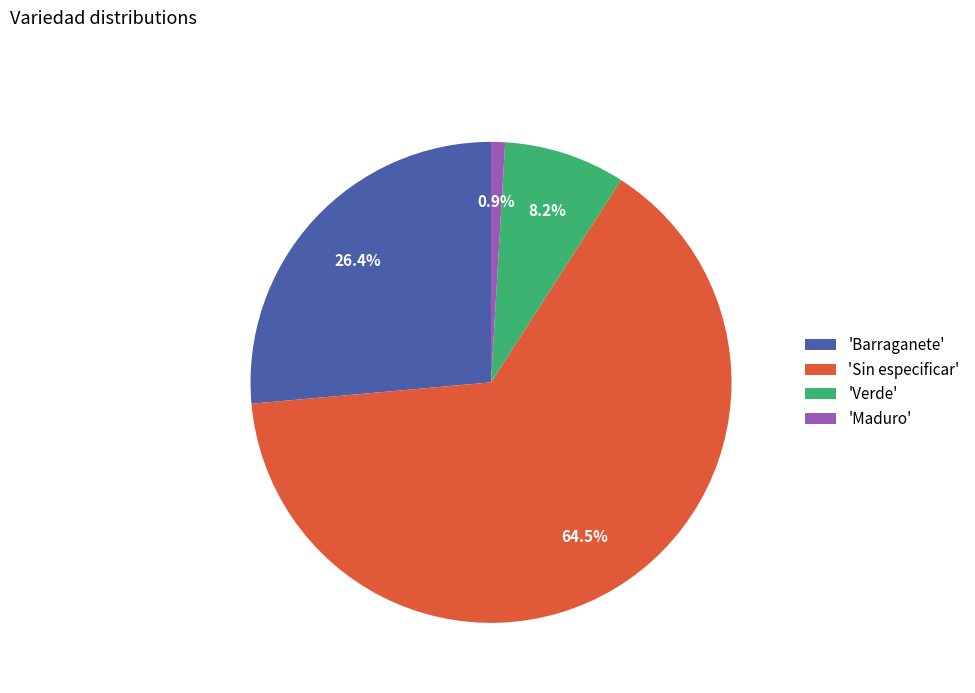

Count the number of slices in the pie.

4